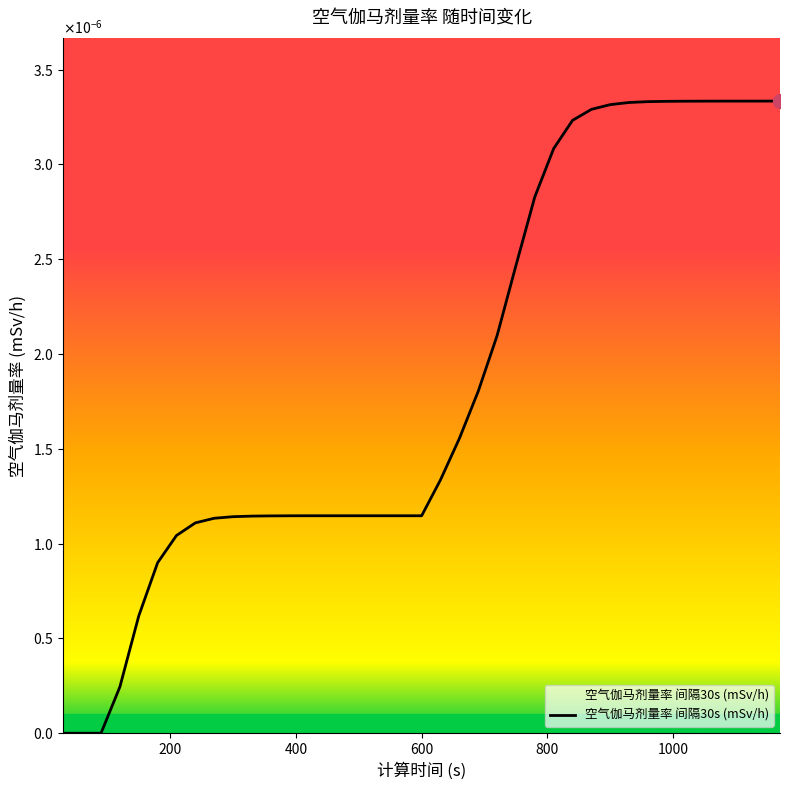

Does the chart have visible grid lines?

No